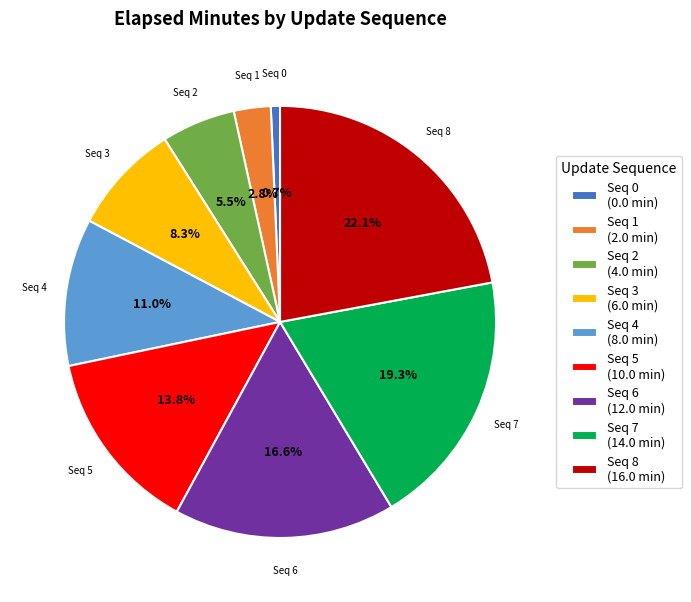

To the nearest percent, what is the difference between the largest and smallest slice percentages?

21%